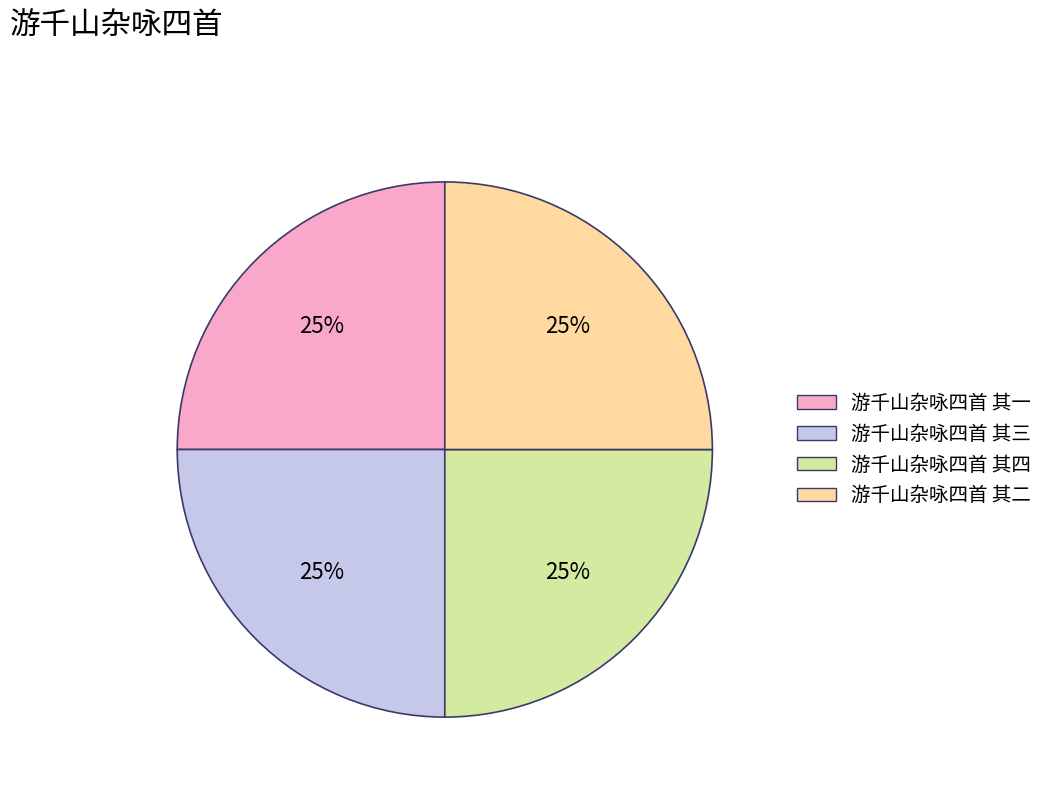

Approximately how many times larger is the value at 游千山杂咏四首 其二 compared to 游千山杂咏四首 其四?

1.0